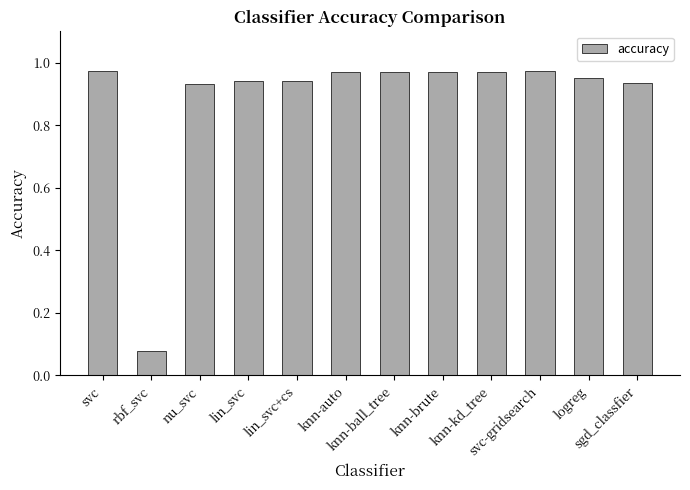

Which category has the lowest value across all series?

rbf_svc